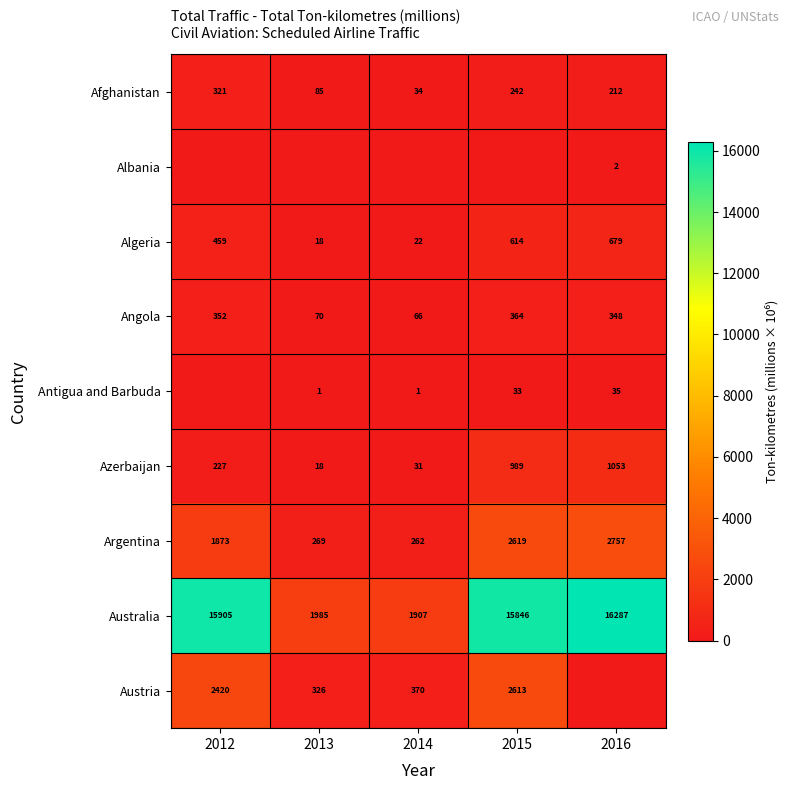

The value of Algeria at 2015 is 614. True or false?

True